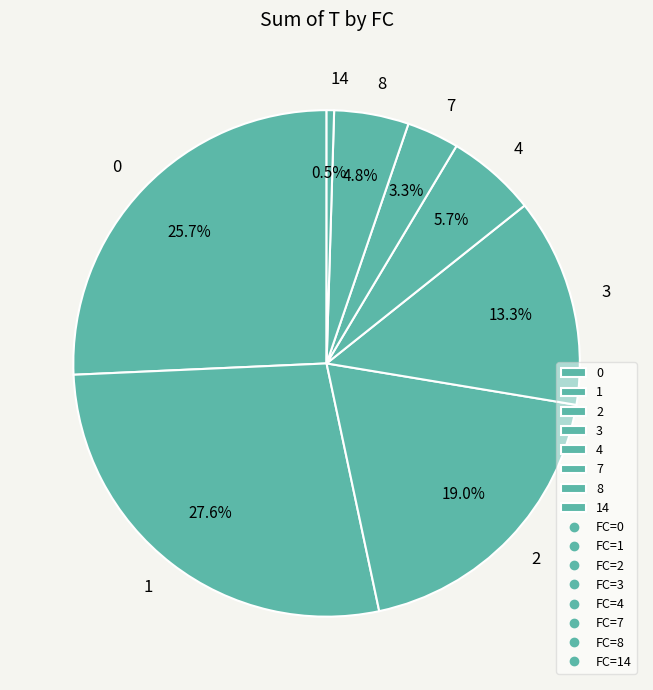

What is the largest slice in the pie chart?

1